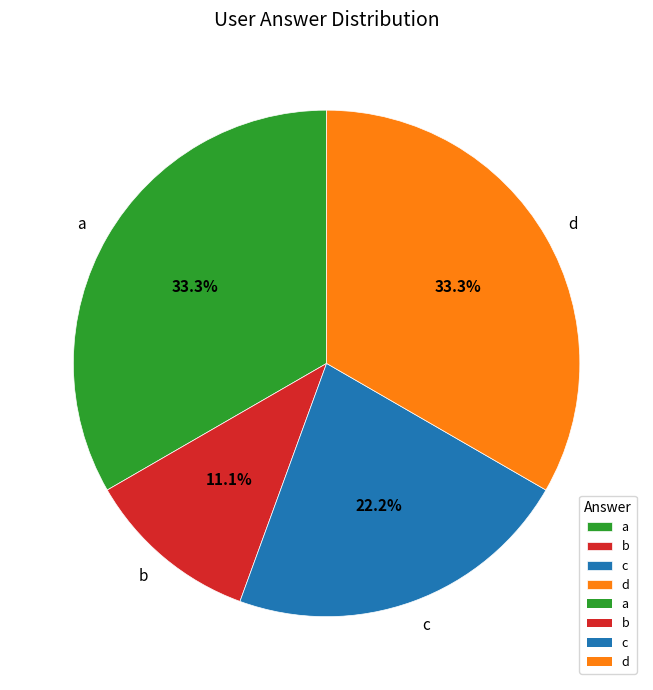

To the nearest percent, what portion does d represent?

33%